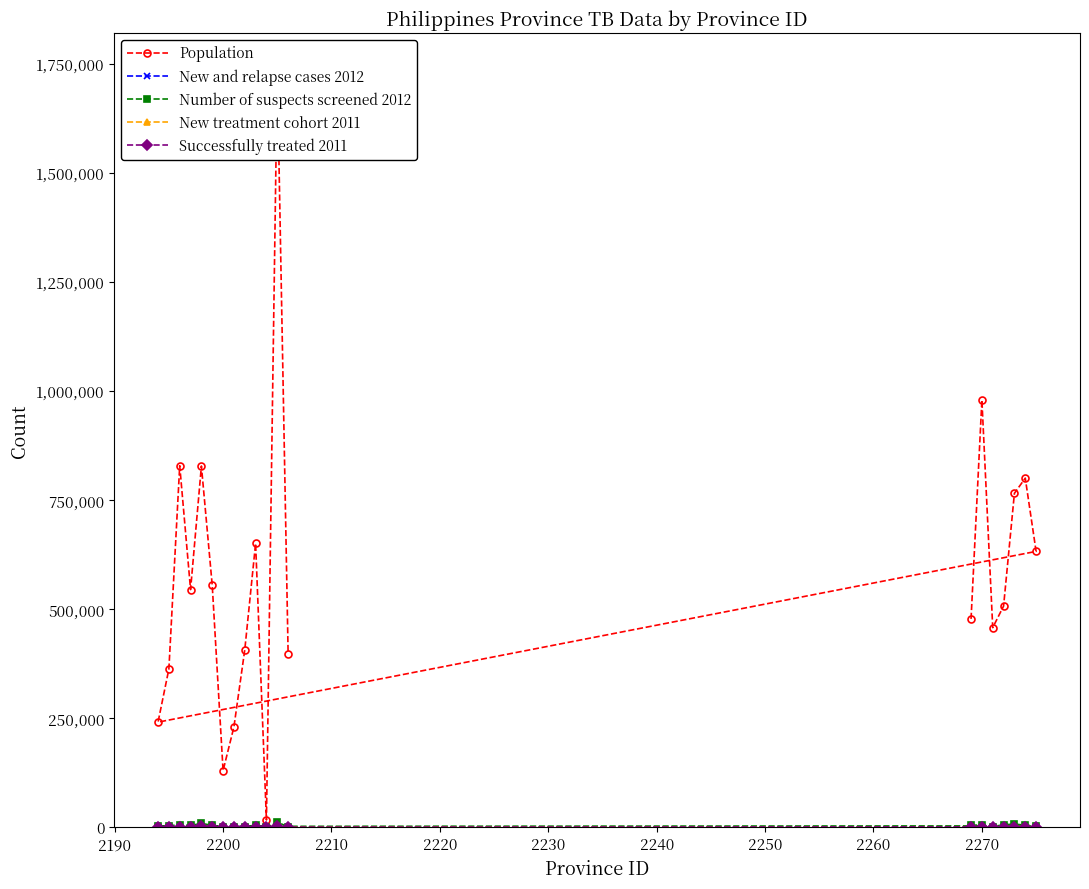

What are all the series names shown in the legend?

Population, New and relapse cases 2012, Number of suspects screened 2012, New treatment cohort 2011, Successfully treated 2011